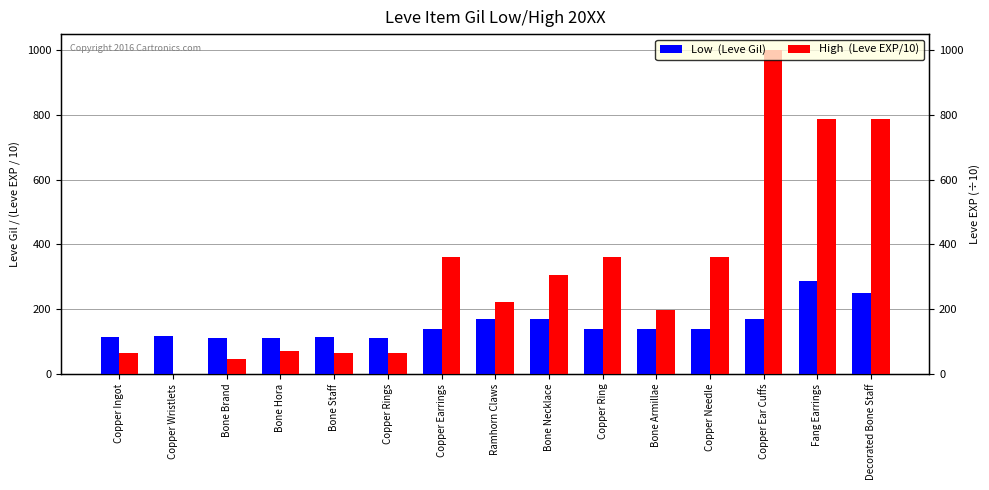

At which label does High  (Leve EXP/10) reach its peak?

Copper Ear Cuffs